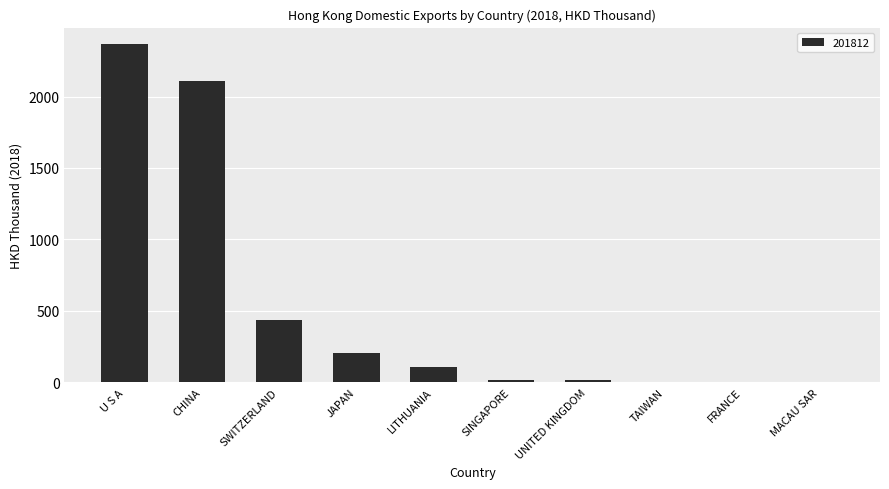

Where does the data first go above 108?

U S A